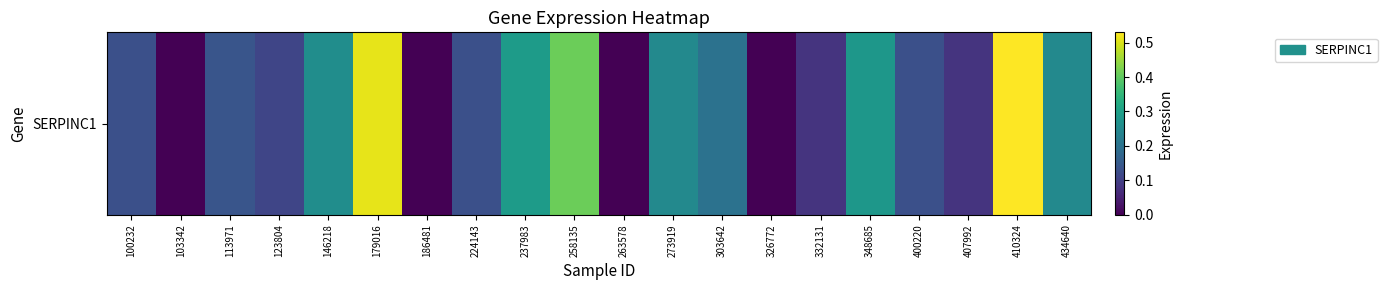

What is the maximum value shown in the chart?

0.5